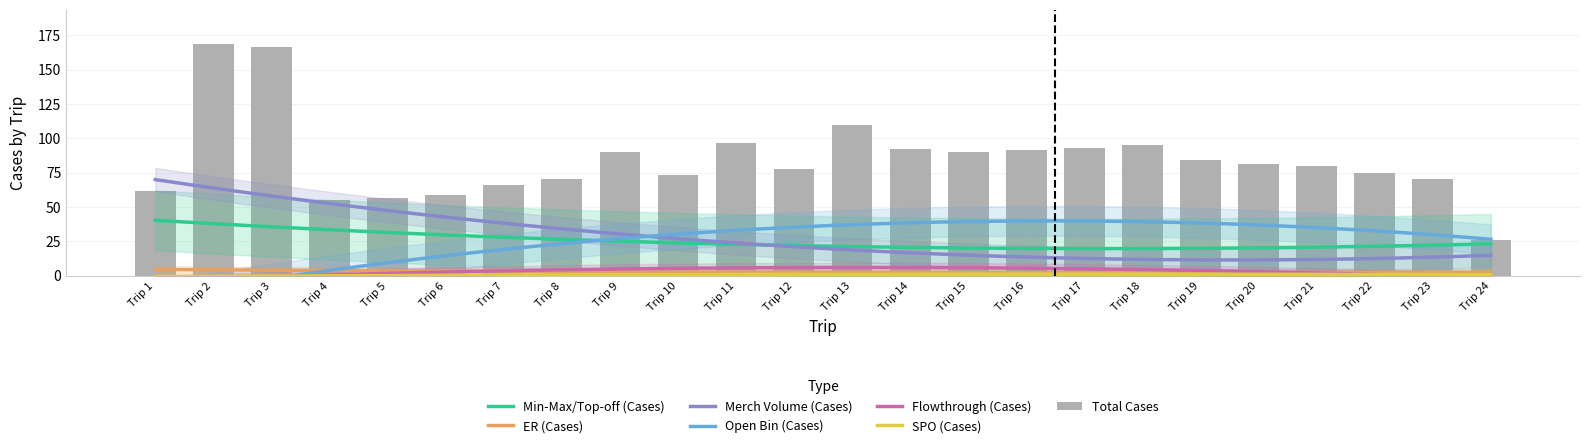

What is the total value across all series at Trip 23?

70.2